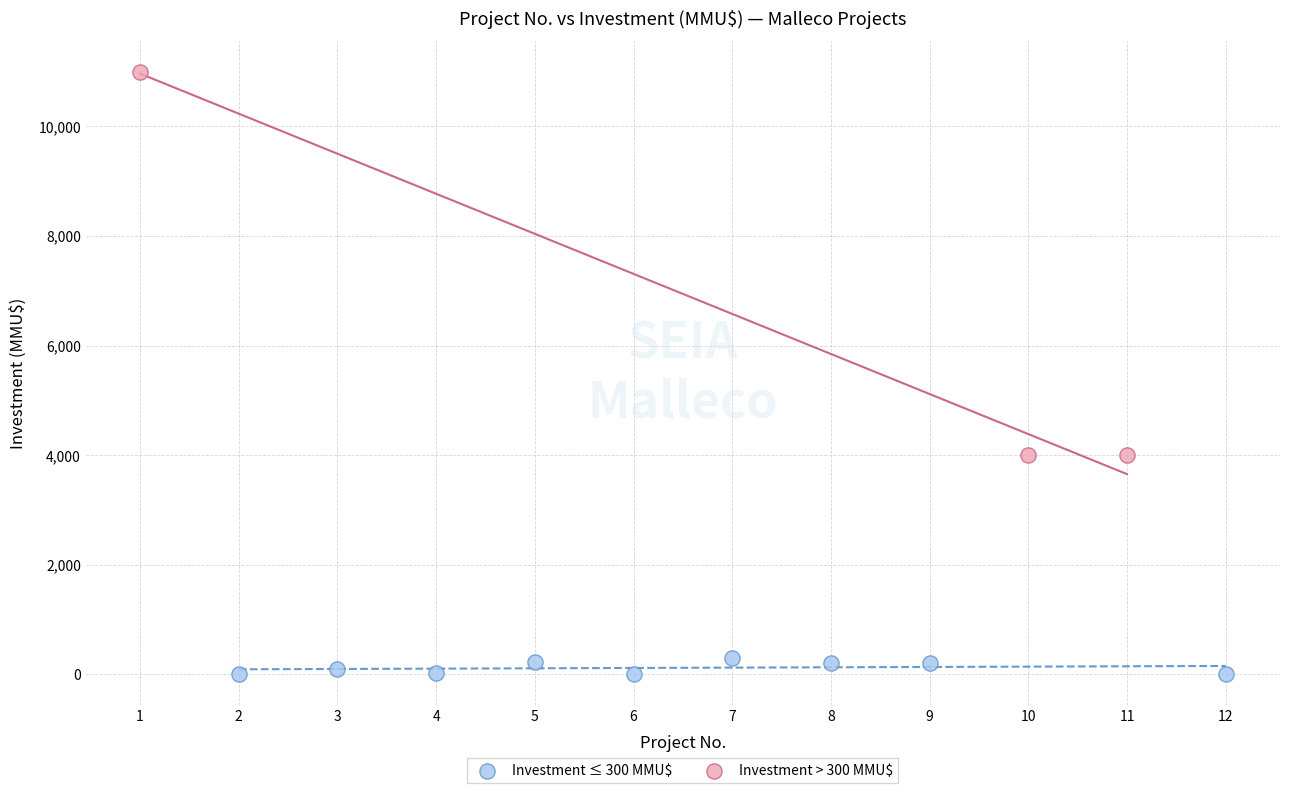

Which series contains the lowest Y value?

Investment ≤ 300 MMU$